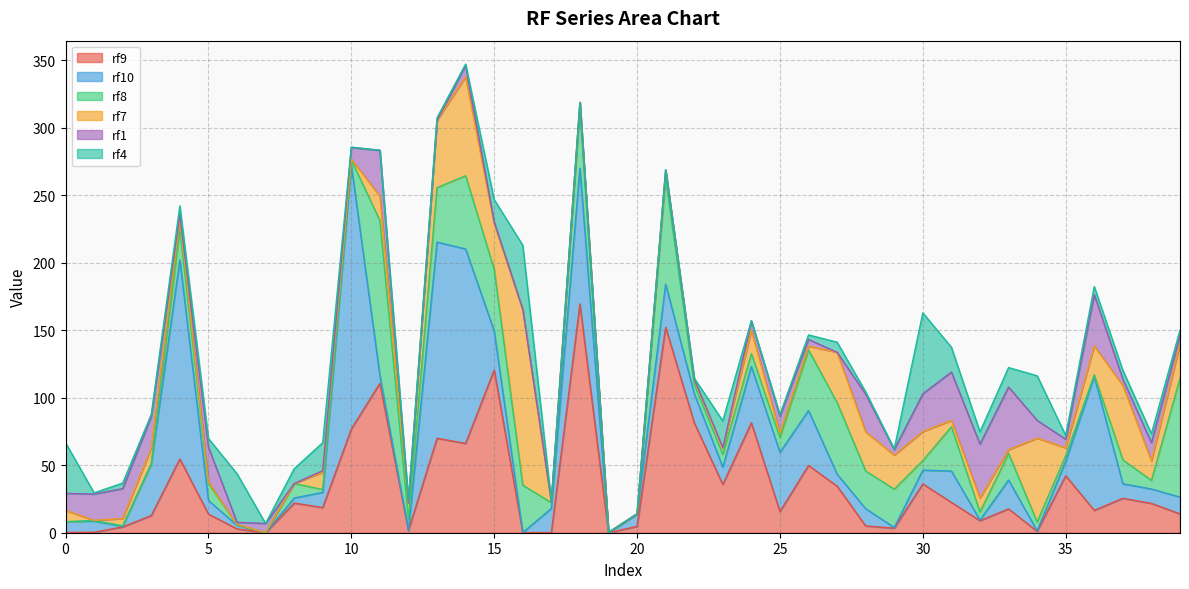

Does the chart have visible grid lines?

Yes